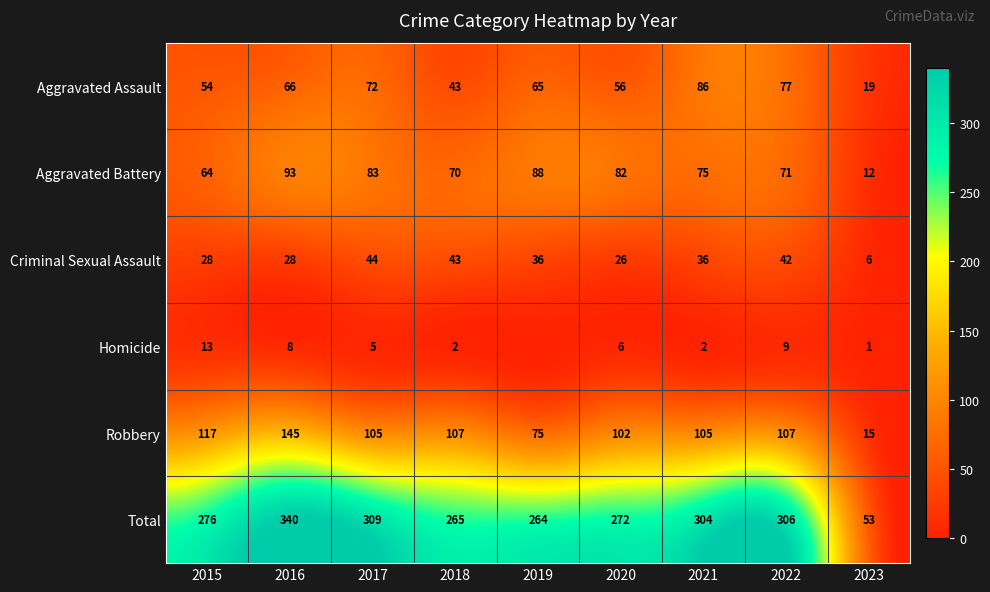

What is the difference between the highest and lowest values at 2021?

302